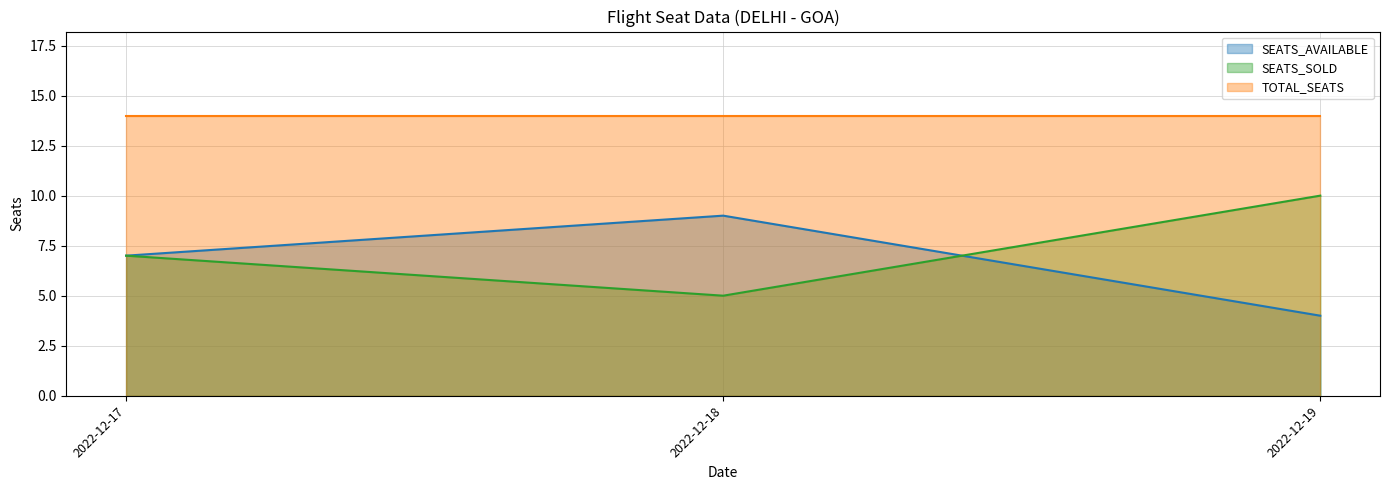

List the labels in order of SEATS_SOLD value, smallest first.

2022-12-18, 2022-12-17, 2022-12-19